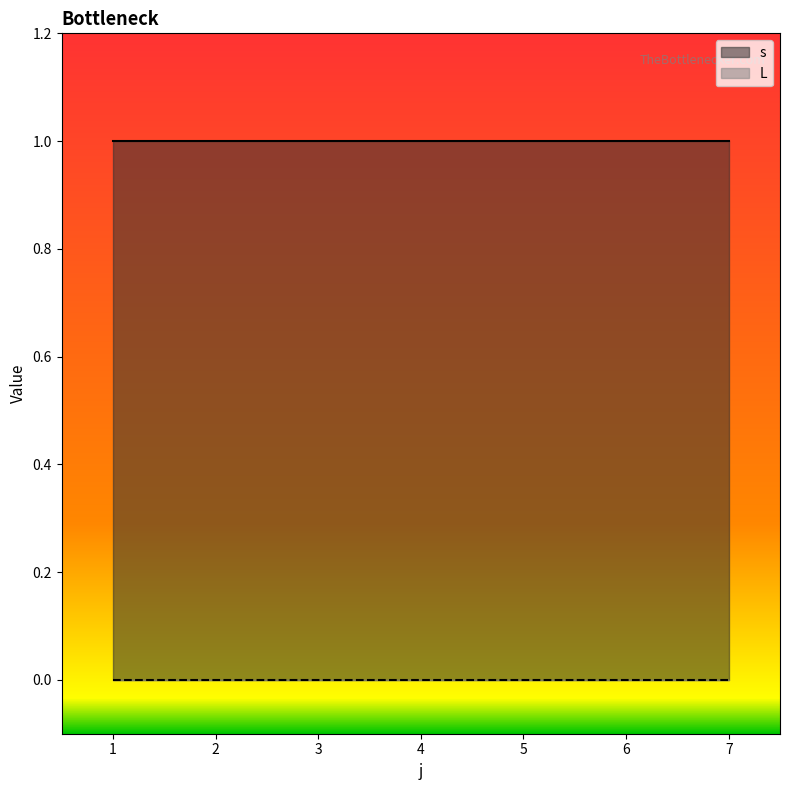

At which category is the sum across all series the highest?

1